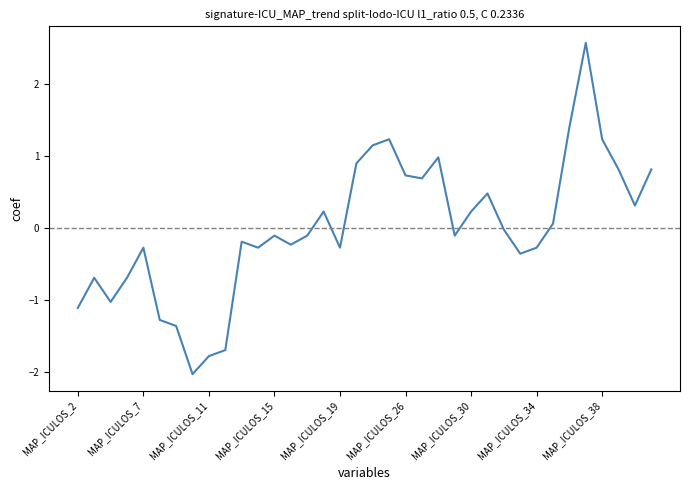

What is the difference between the maximum and minimum values?

4.6